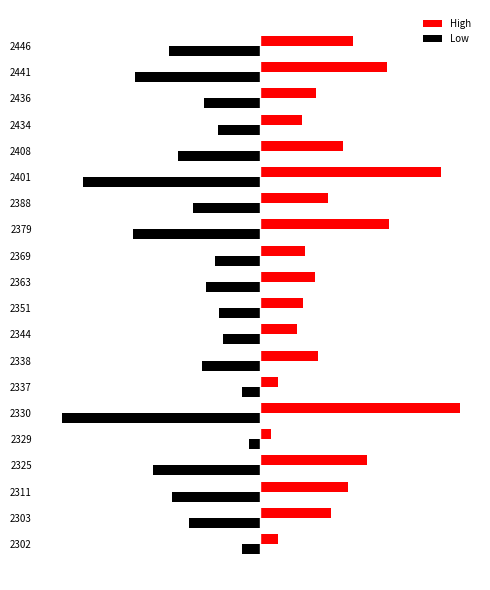

How many groups of bars are there?

20